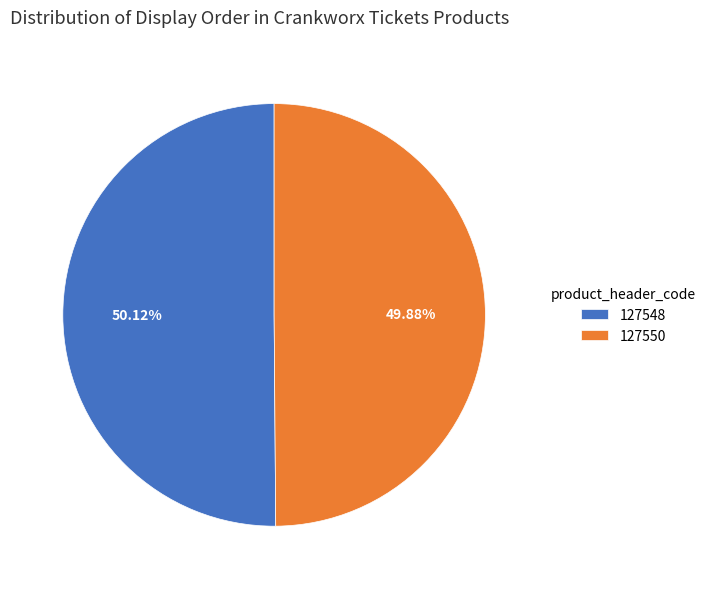

Is the sum of 127548 and 127550 greater than half?

Yes